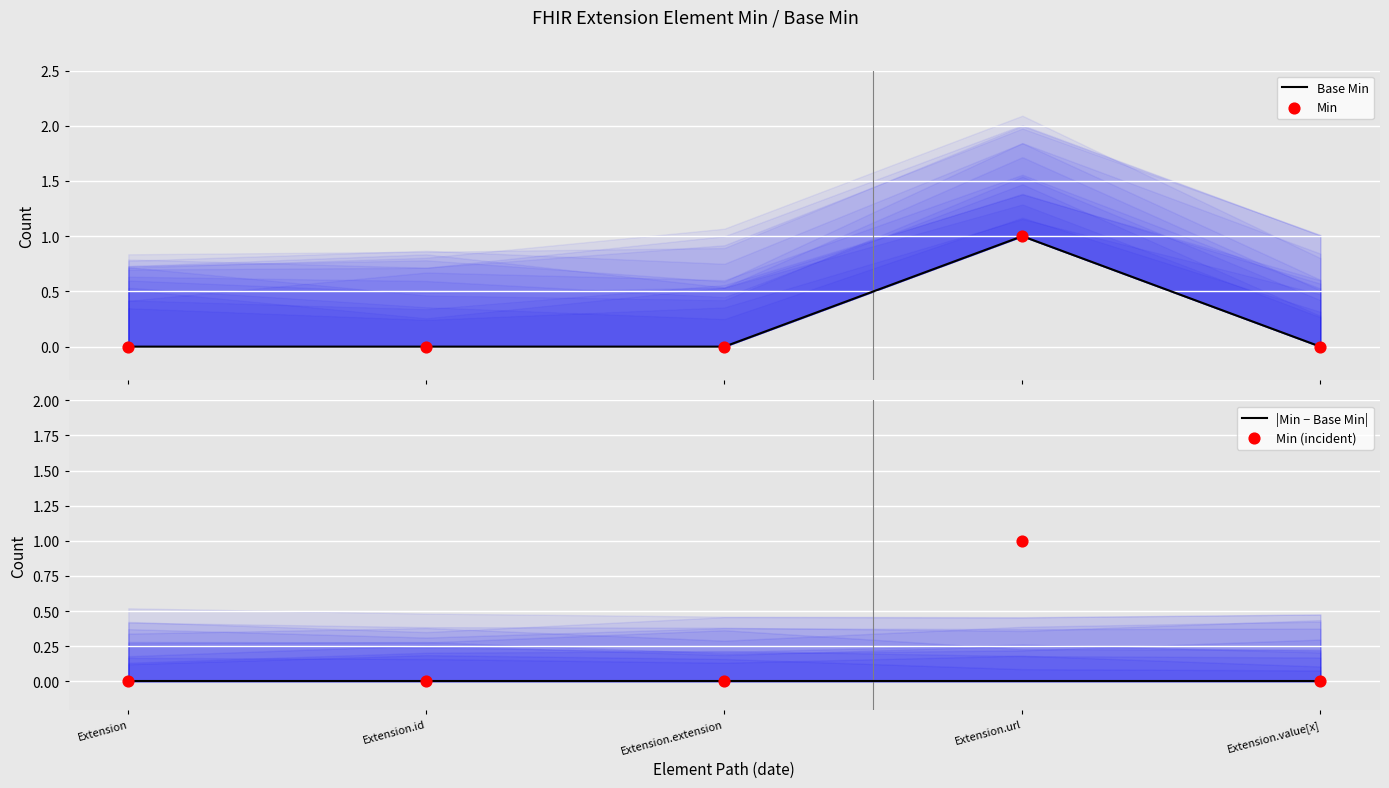

Is the value of Min at Extension.id greater than the value of Min (incident) at Extension.url?

No